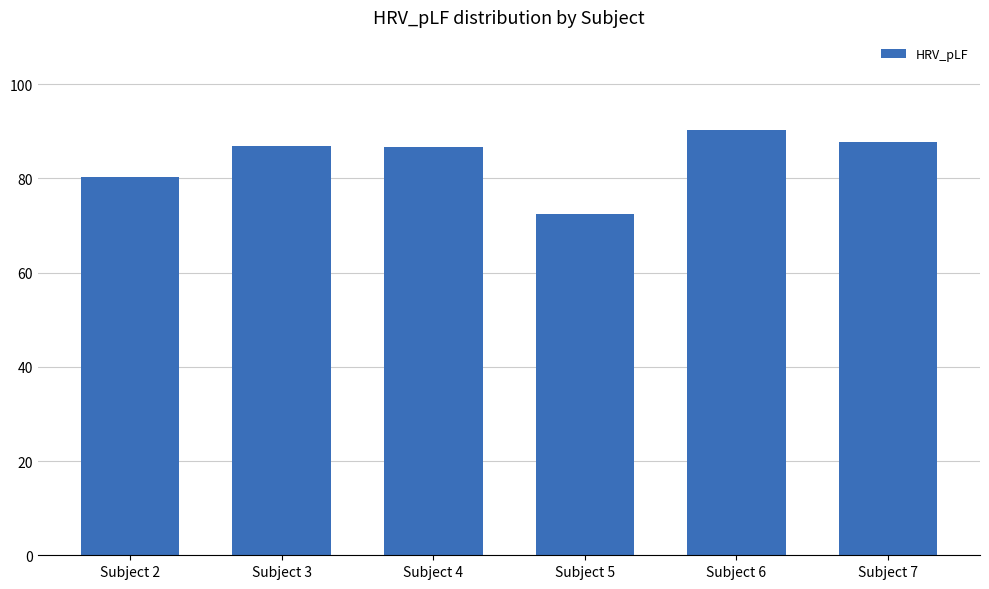

What is the change in value from Subject 2 to Subject 3?

+6.7